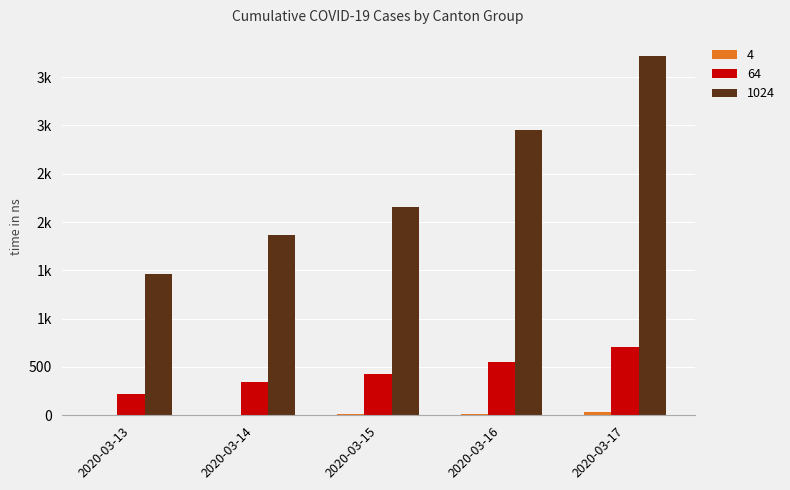

Does the chart contain stacked bars?

No